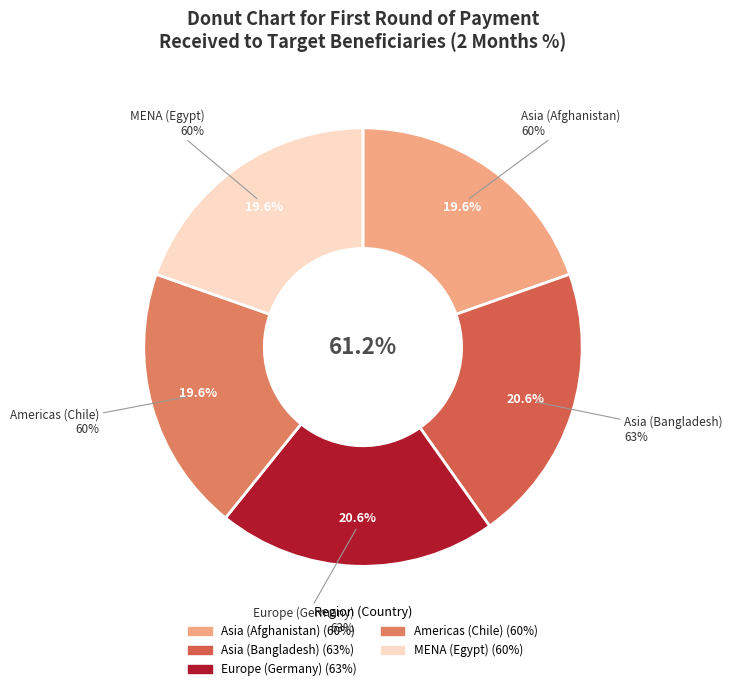

Is there a majority slice in this chart?

No